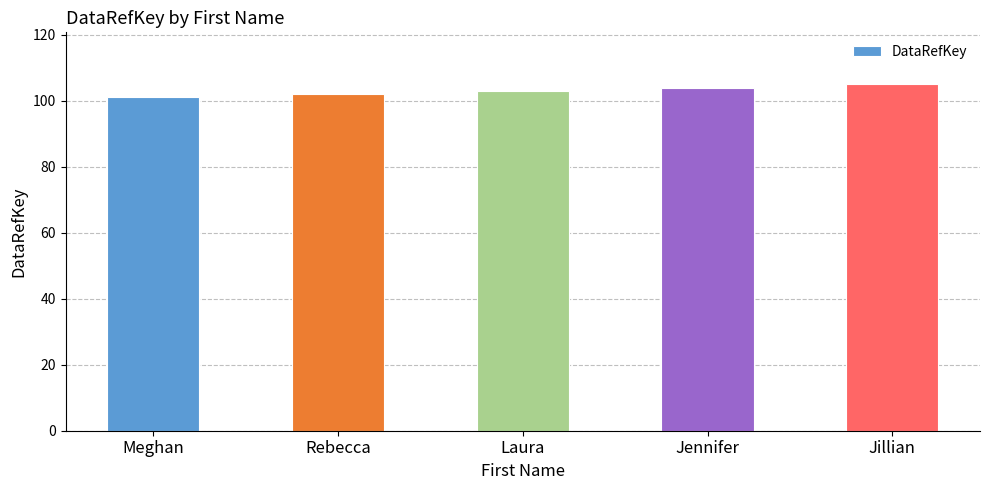

At which category does the chart reach its minimum across all series?

Meghan